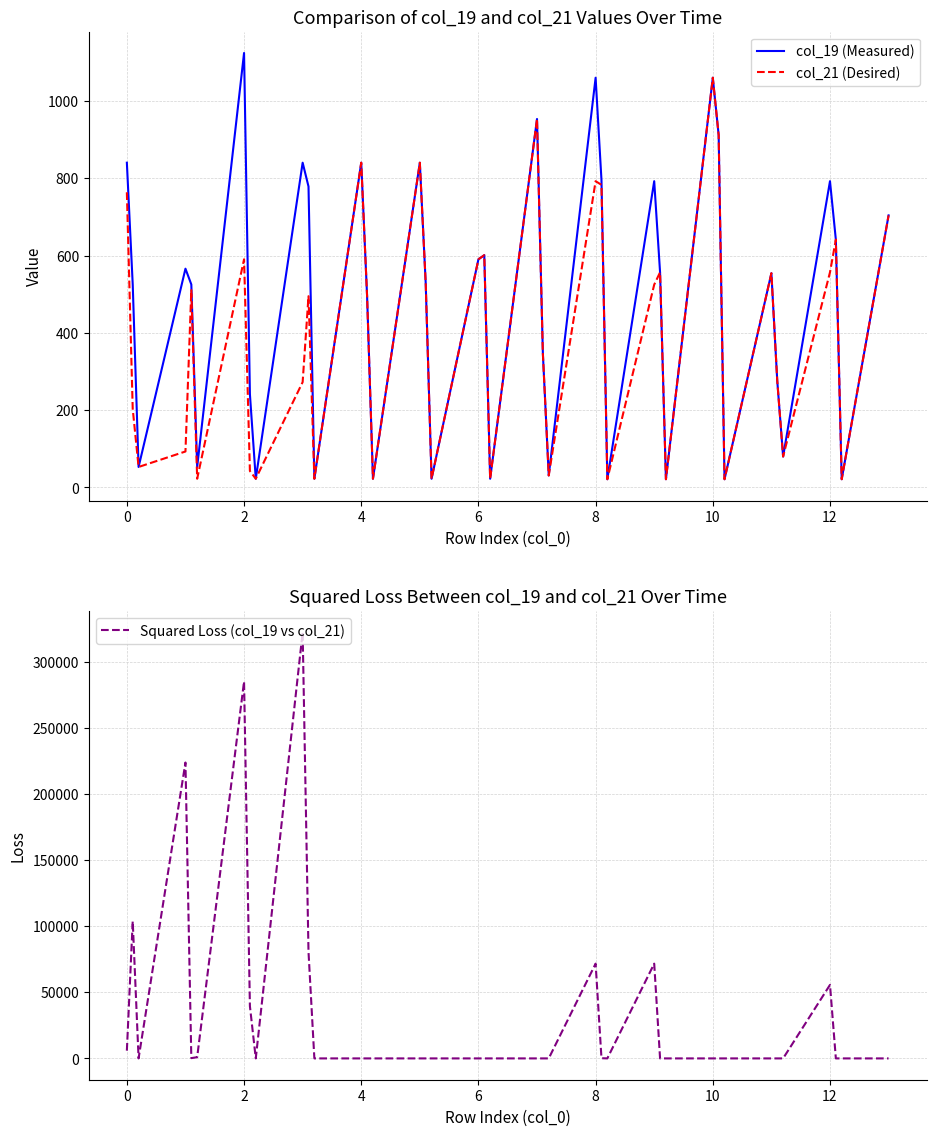

True or false: col_21 (Desired) and col_19 (Measured) cross at least once.

False